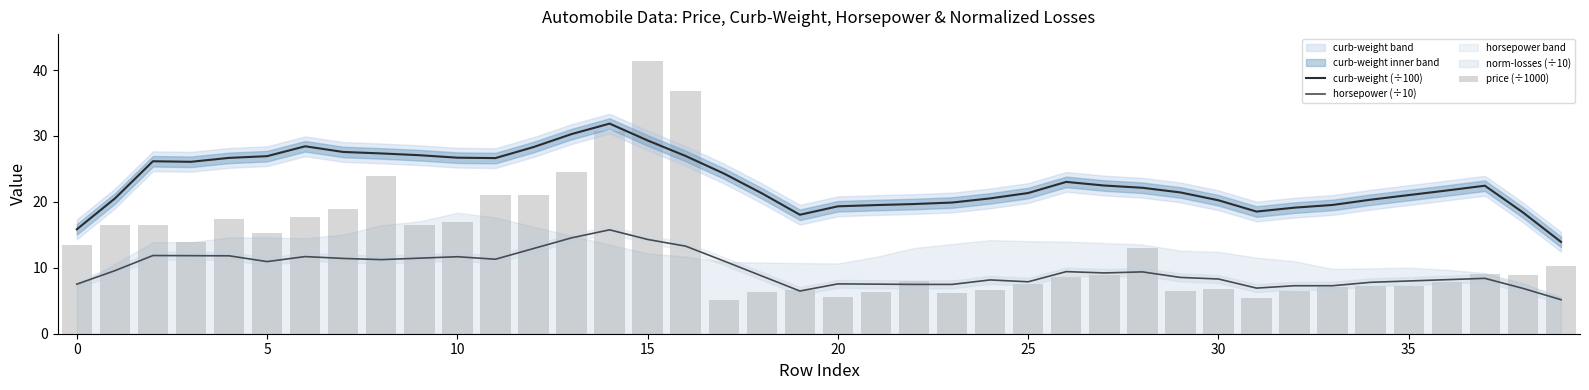

Is it true that curb-weight (÷100) equals 23.0 at 26?

True